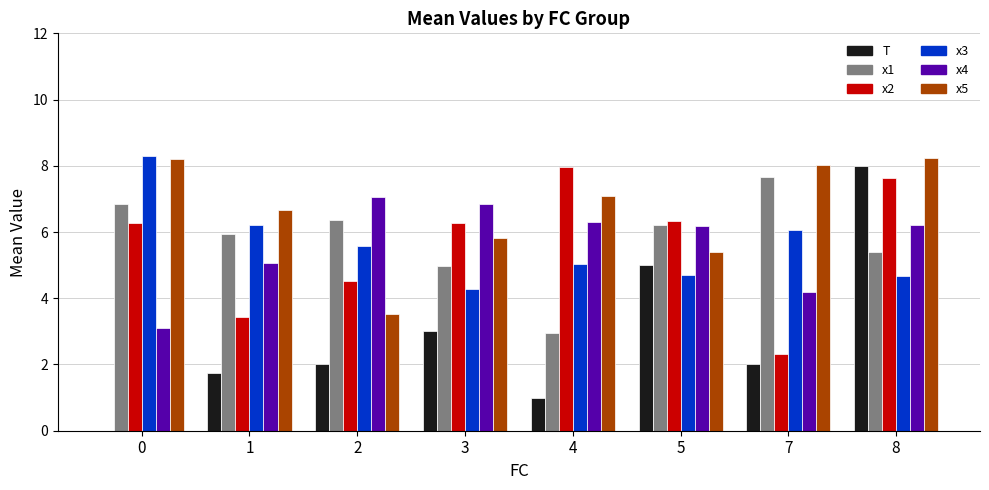

Between 7 and 8, which series saw the biggest shift?

T